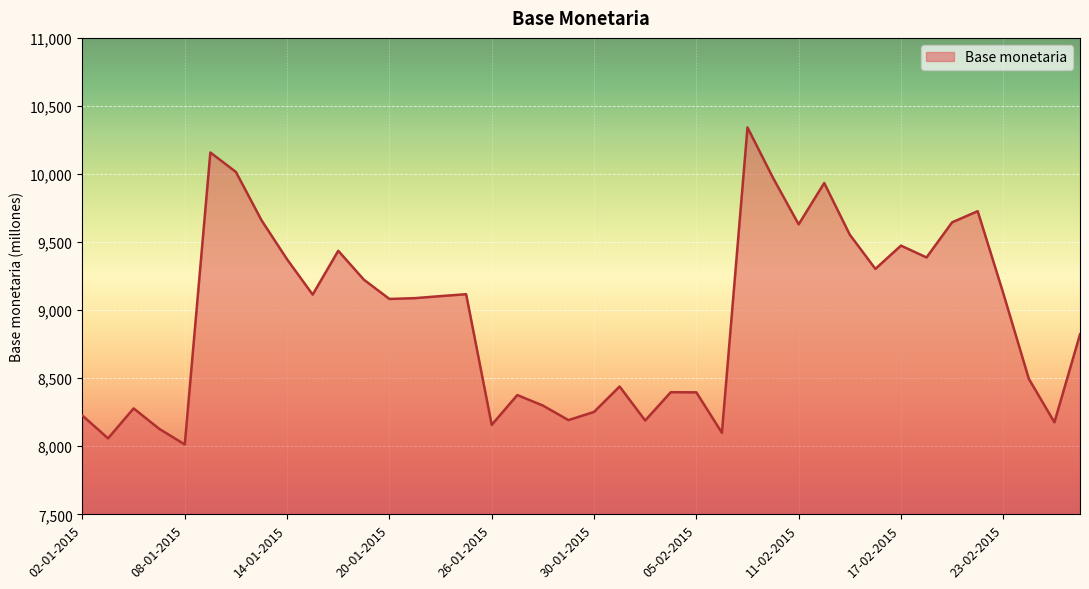

What is the maximum value shown in the chart?

10342